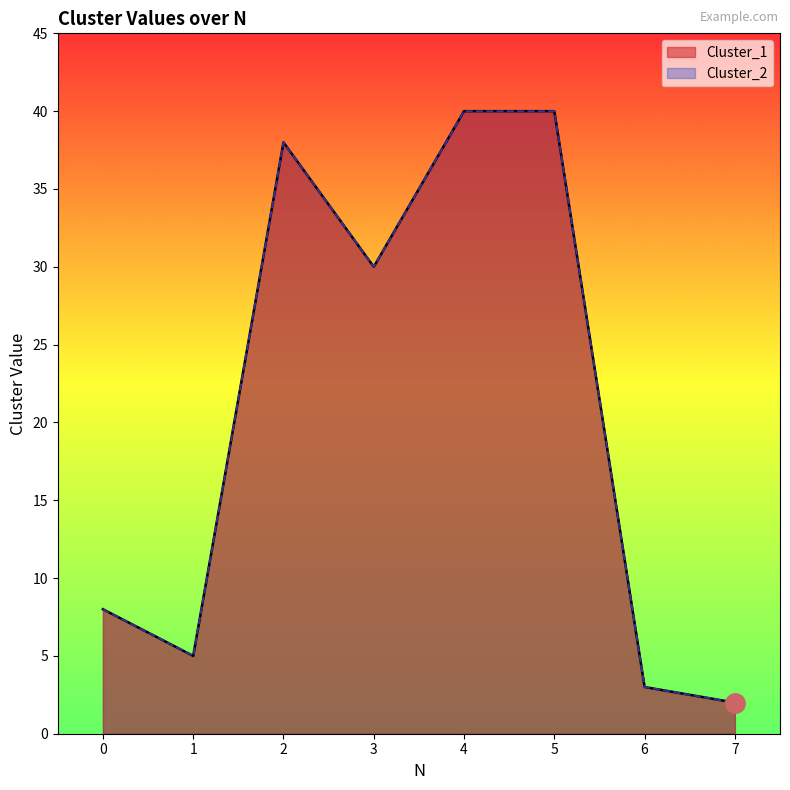

How many lines are shown in the chart?

2